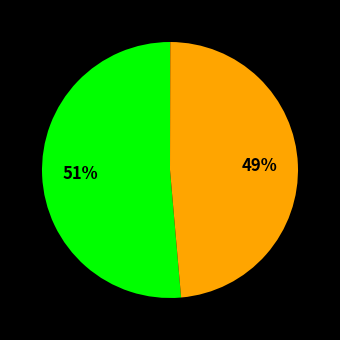

To the nearest percent, what is the average slice percentage?

20%